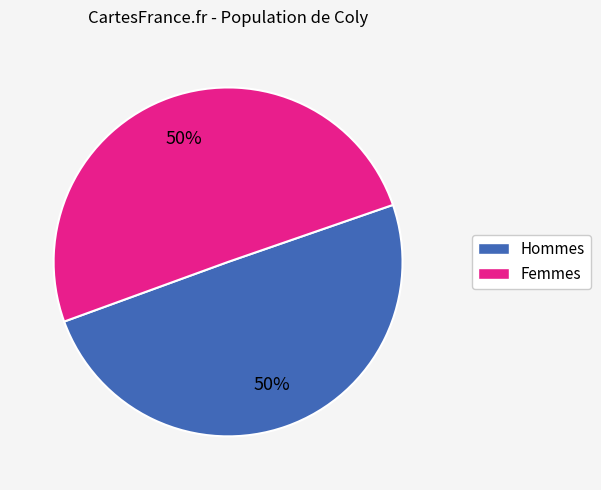

How many slices are in this pie chart?

2